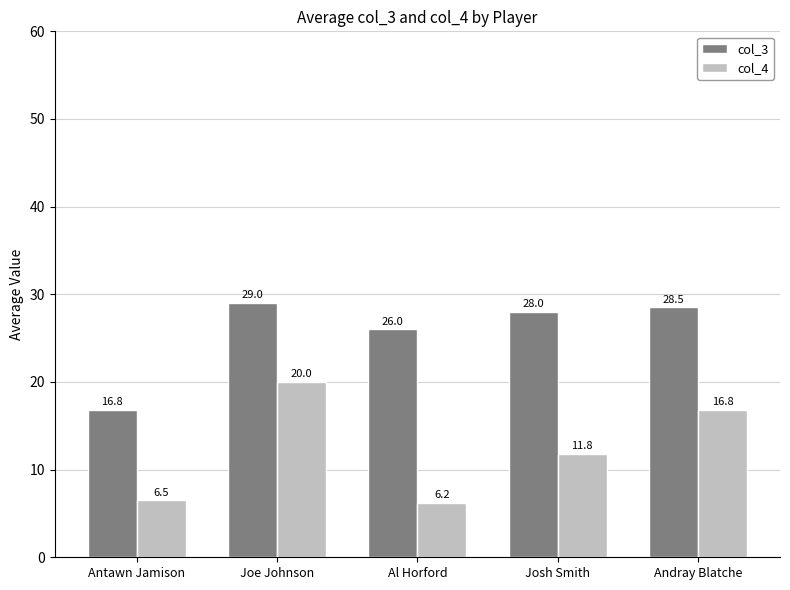

Is the value of col_4 at Josh Smith greater than the value of col_3 at Al Horford?

No